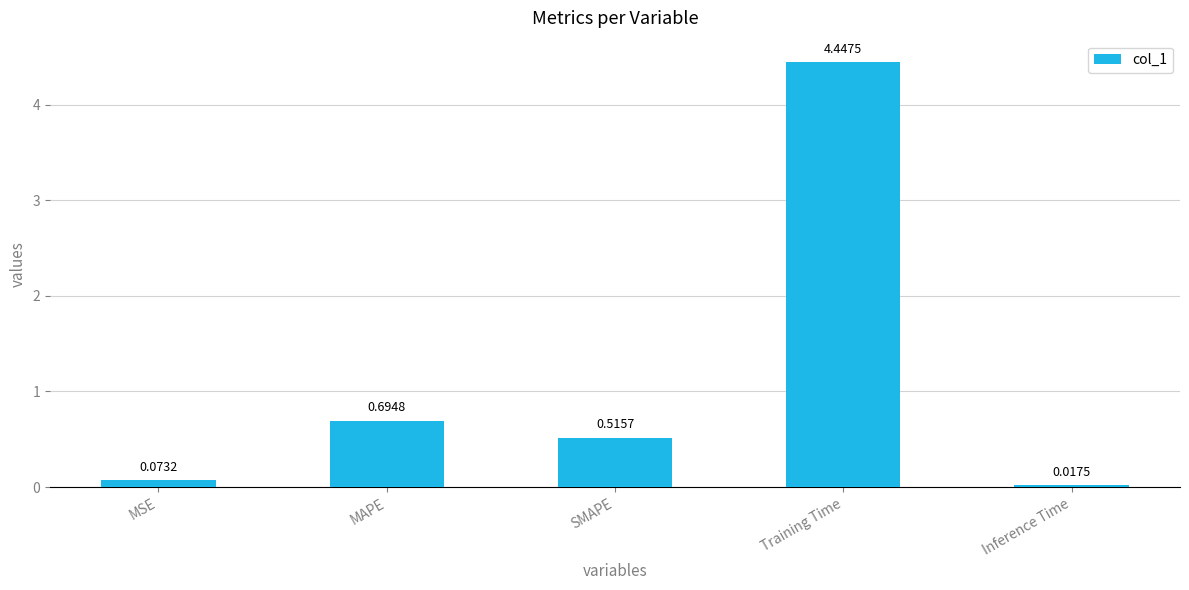

List the labels in order of value, largest first.

Training Time, MAPE, SMAPE, MSE, Inference Time